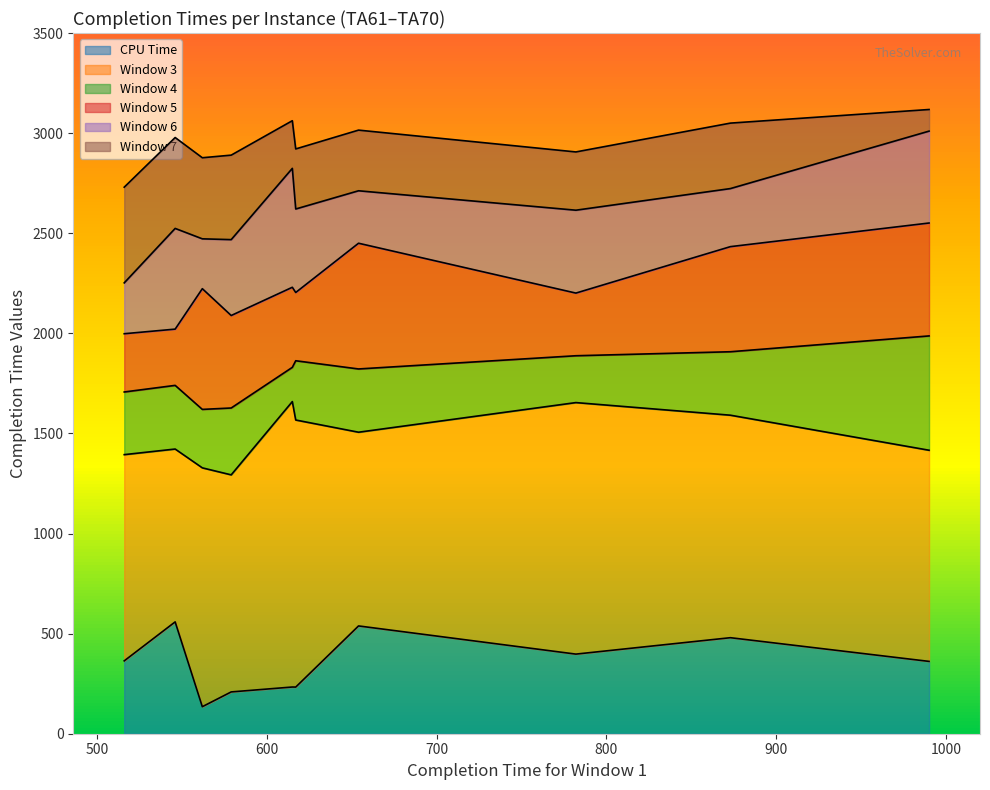

Where is the first local minimum for Window 5?

TA66